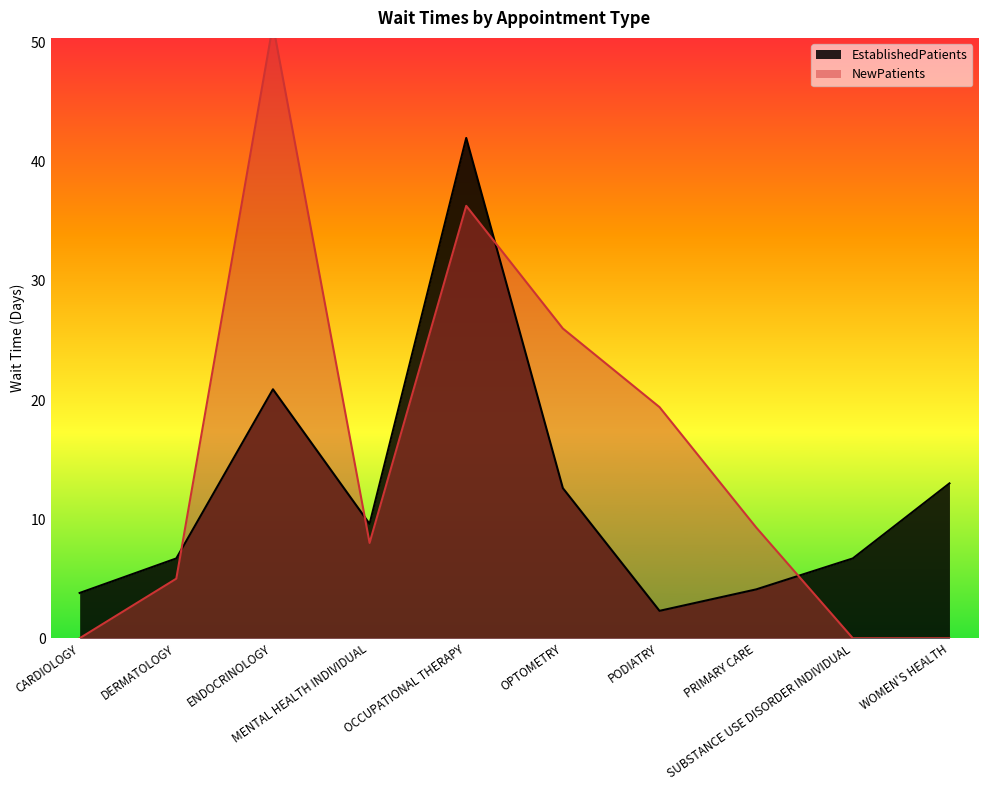

What position from the left is DERMATOLOGY?

2